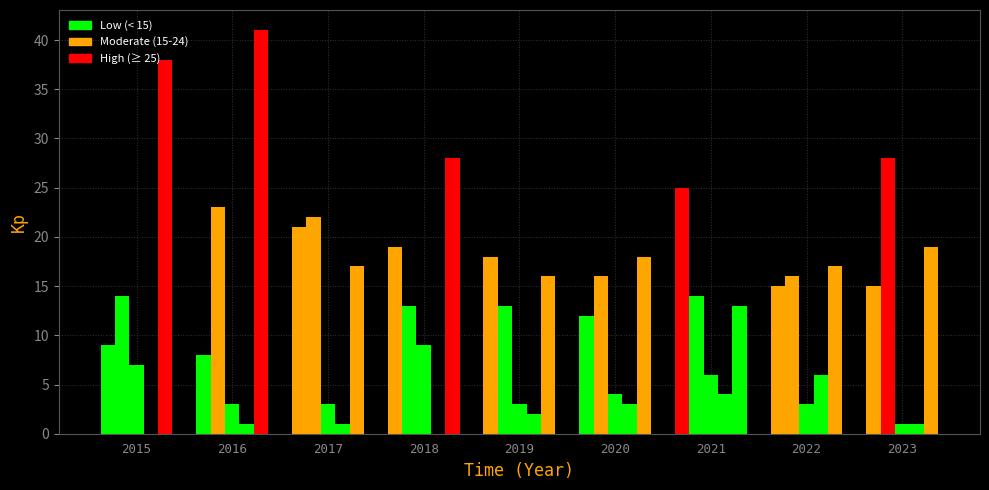

What is the spread (max minus min) of values at 2017?

21